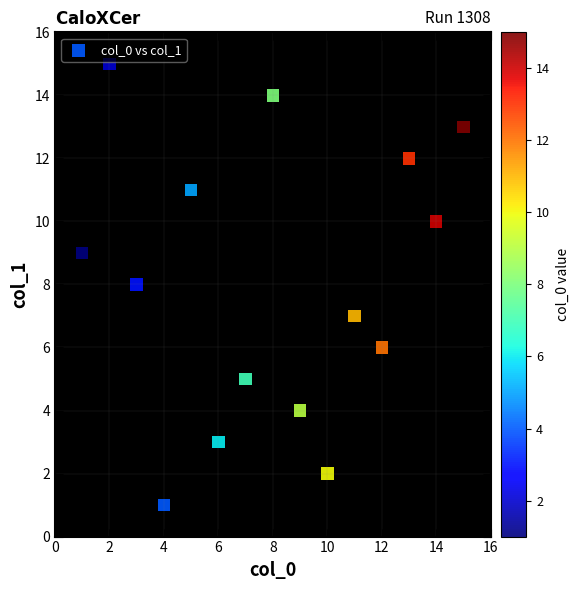

What is the range of Y values (max minus min)?

14